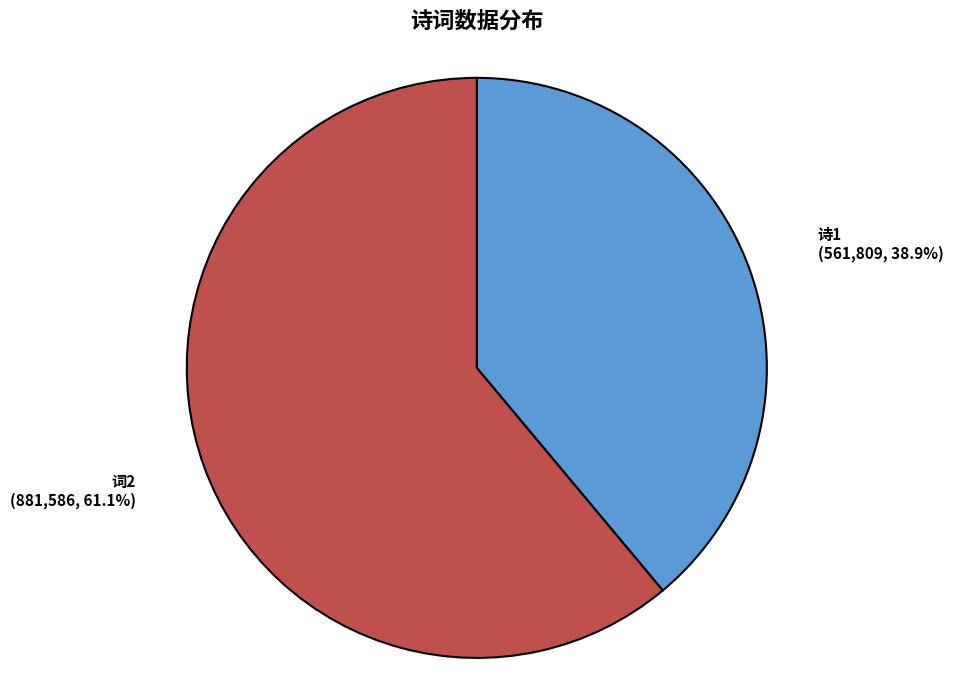

Count the number of slices in the pie.

2